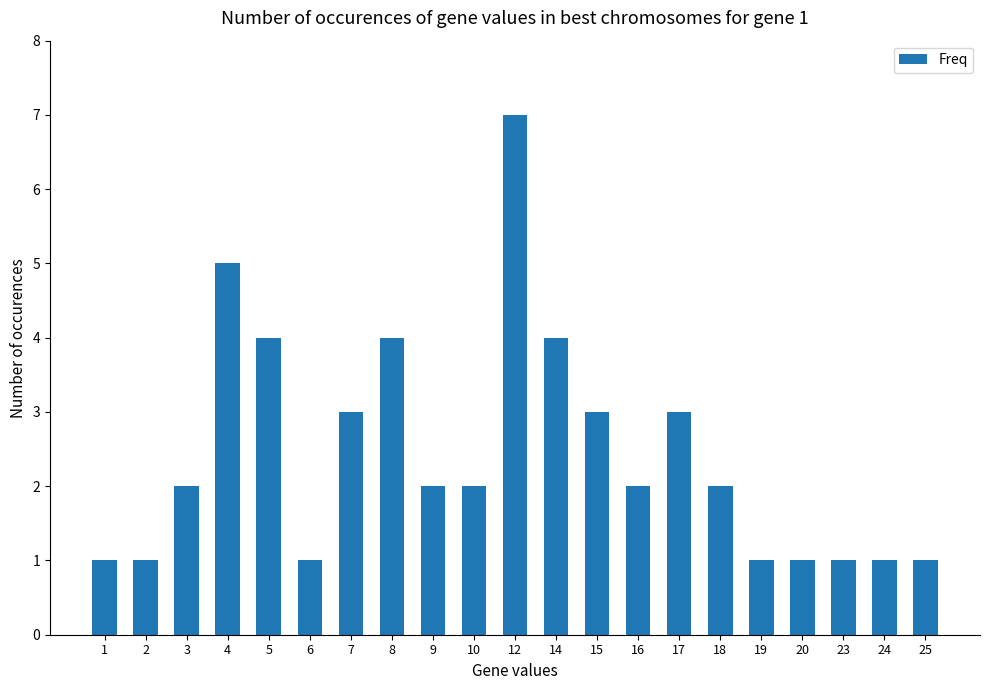

Which label corresponds to the largest value in the chart?

12